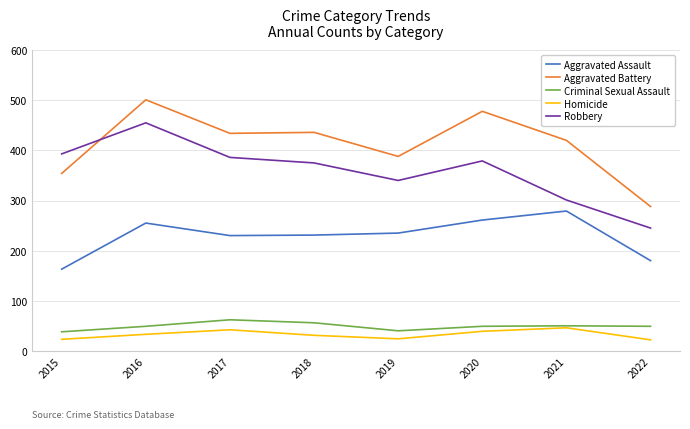

Which series has the widest spread of values?

Aggravated Battery